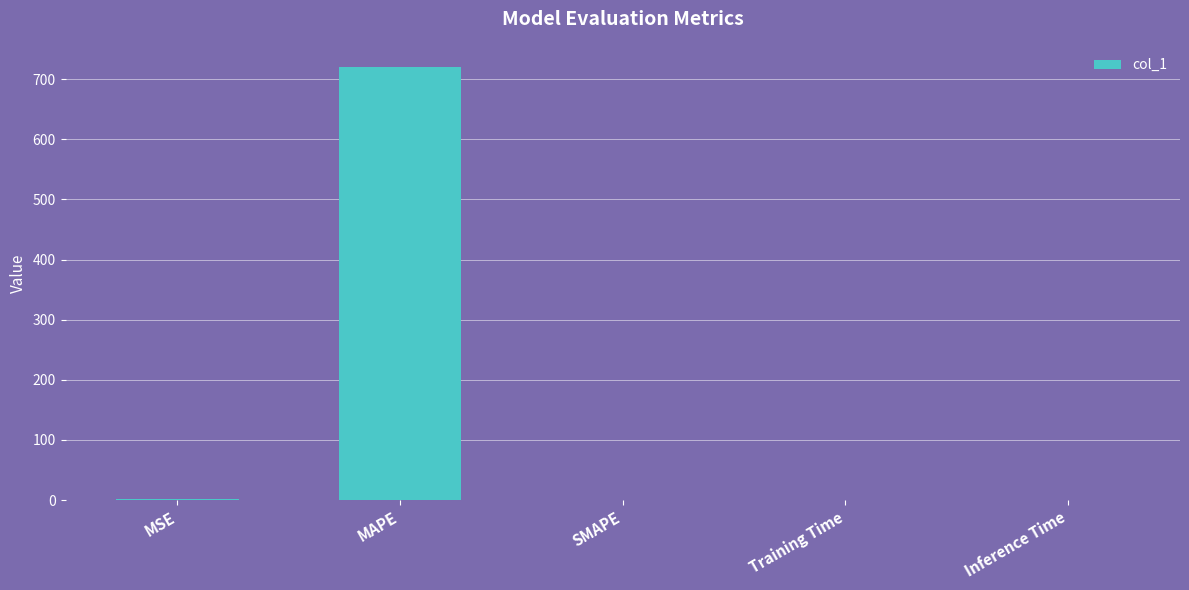

At which category does the chart reach its peak across all series?

MAPE